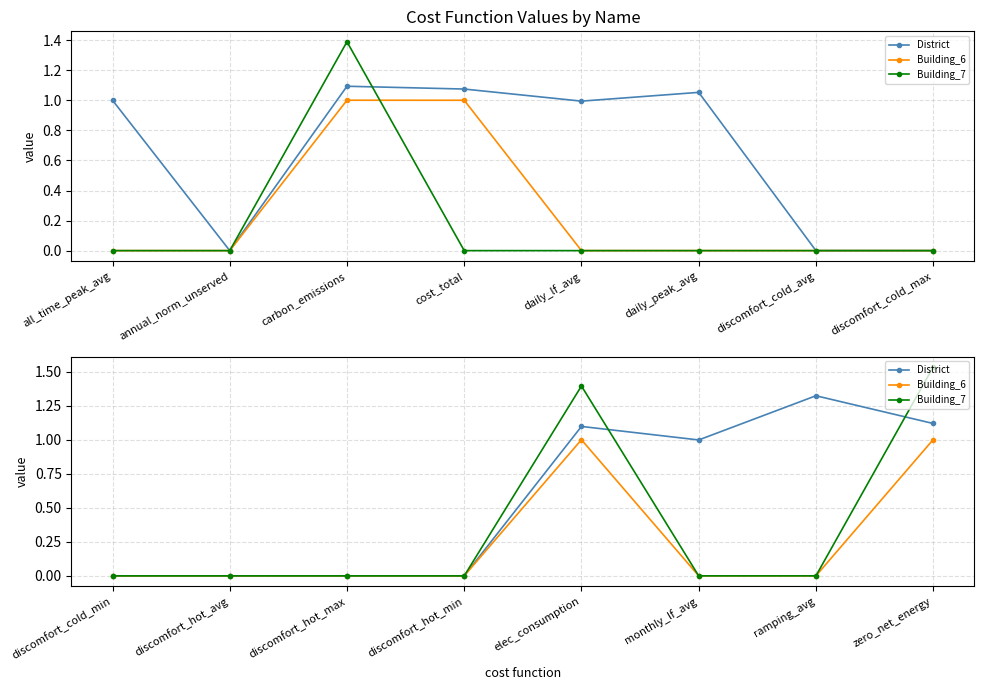

What is the label of the 2nd point from the left?

discomfort_hot_avg